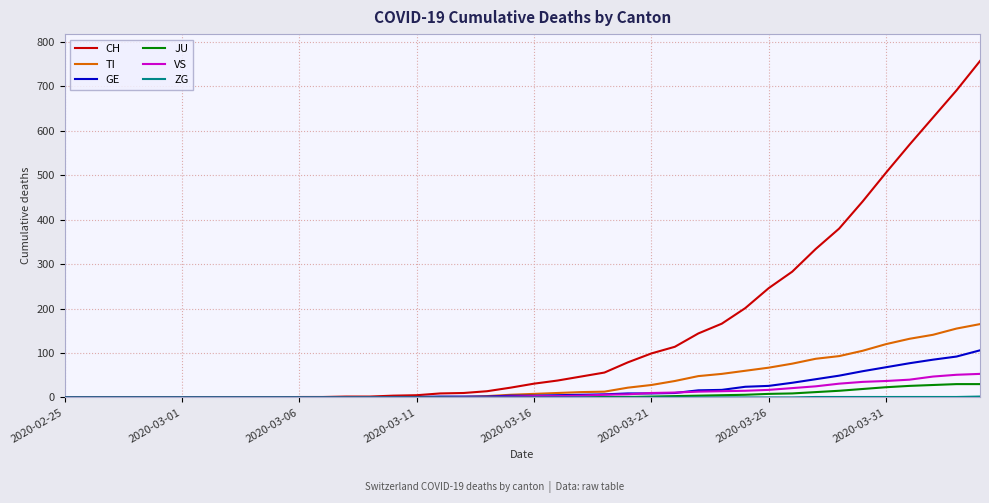

Which series has the largest total across all categories?

CH